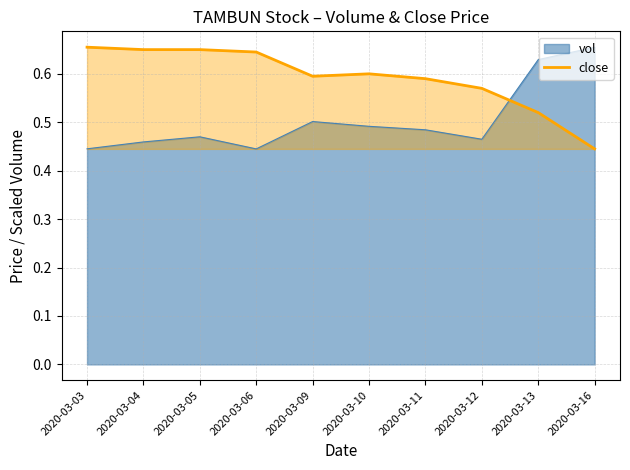

Reading left to right, extract all data points from this chart.

2020-03-03=0.7	2020-03-04=0.7	2020-03-05=0.7	2020-03-06=0.6	2020-03-09=0.6	2020-03-10=0.6	2020-03-11=0.6	2020-03-12=0.6	2020-03-13=0.5	2020-03-16=0.4